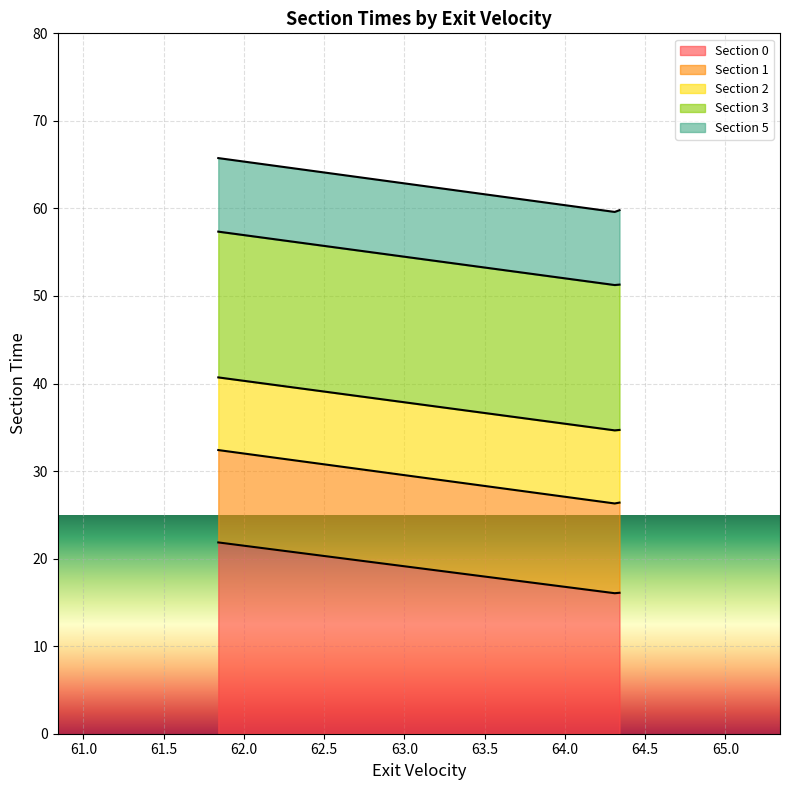

What are all the series names shown in the legend?

Section 0, Section 1, Section 2, Section 3, Section 5